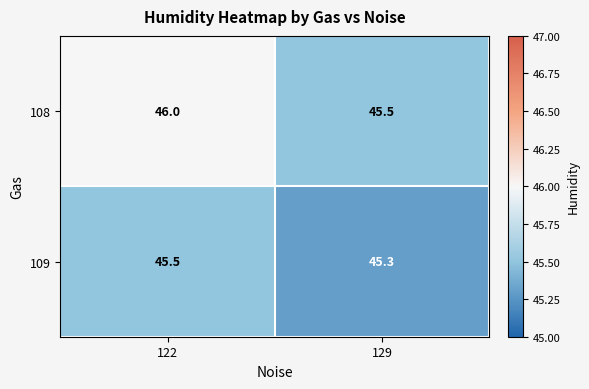

What is the average value of the 109 series?

45.4